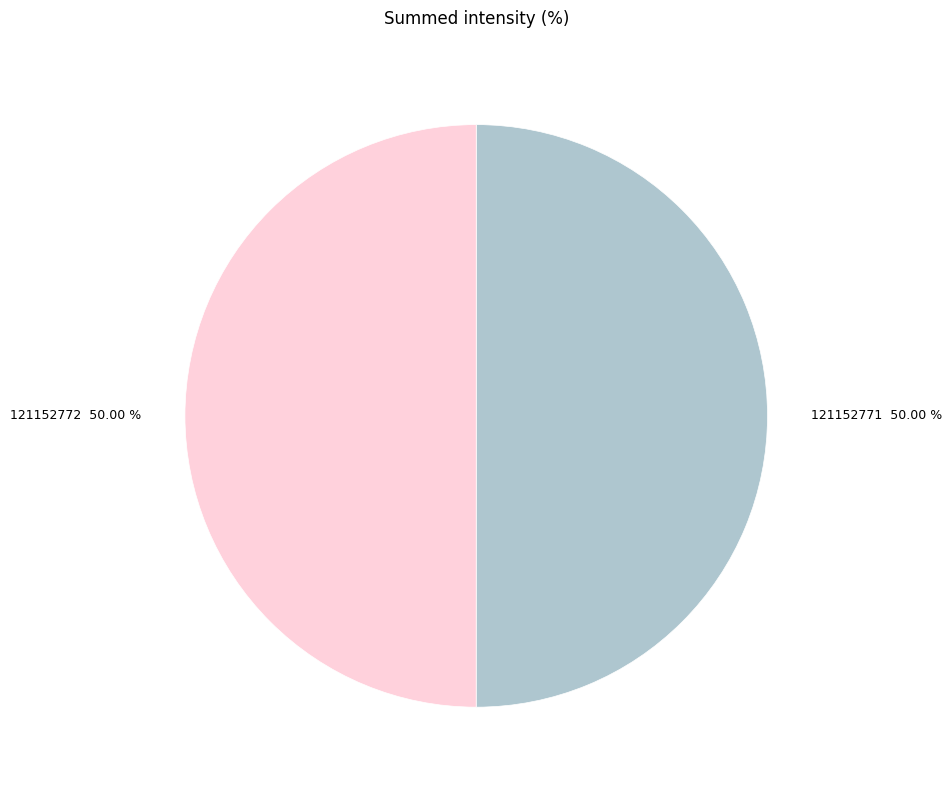

Do 121152771 50.00 % and 121152772 50.00 % together represent more than half of the pie?

Yes